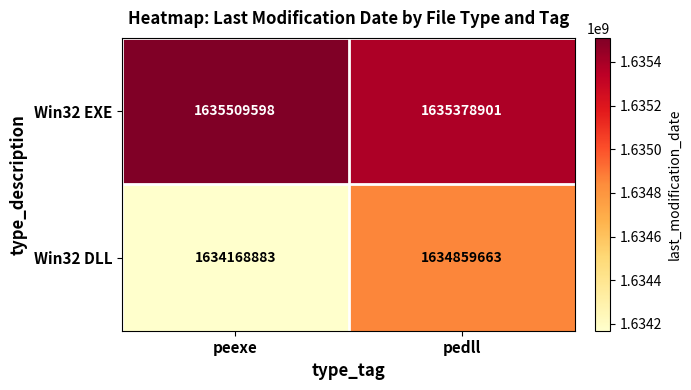

At which label does Win32 DLL reach its peak?

pedll